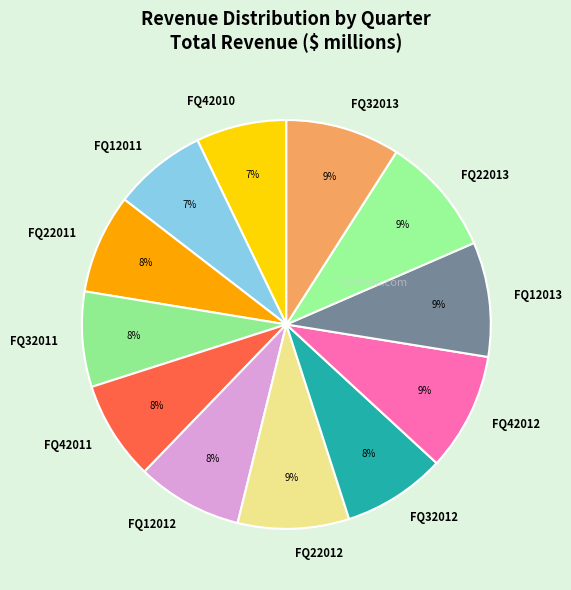

Does FQ12012 account for over 50% of the chart?

No